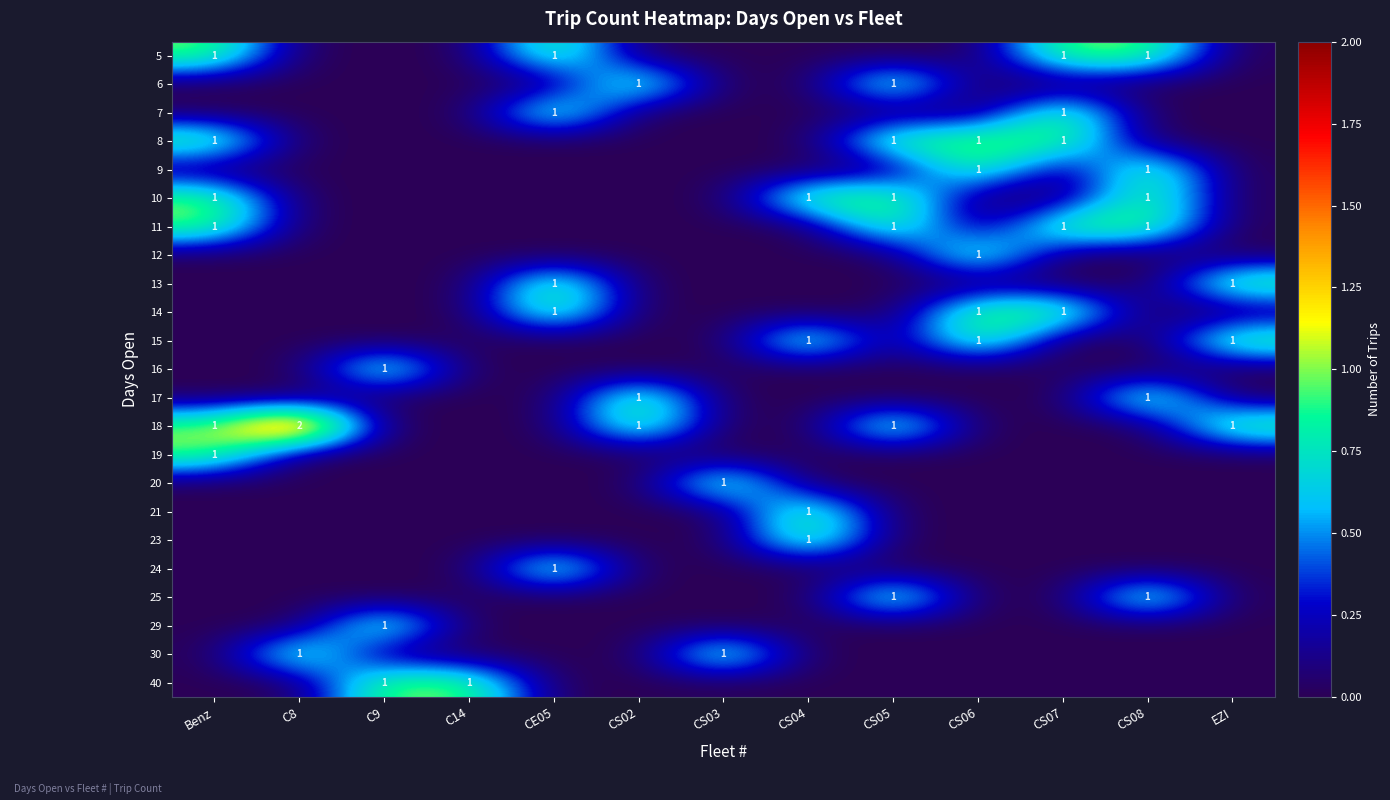

The 13 series shows 0 at CS07. True or false?

False